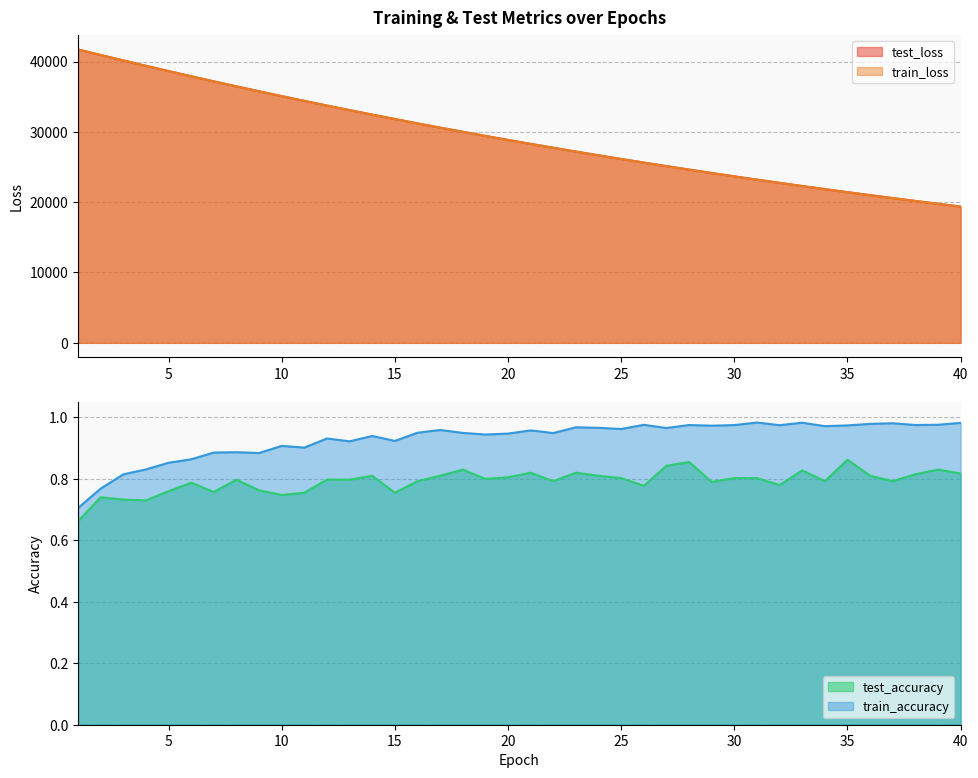

Read the train_accuracy value at 33.

1.0